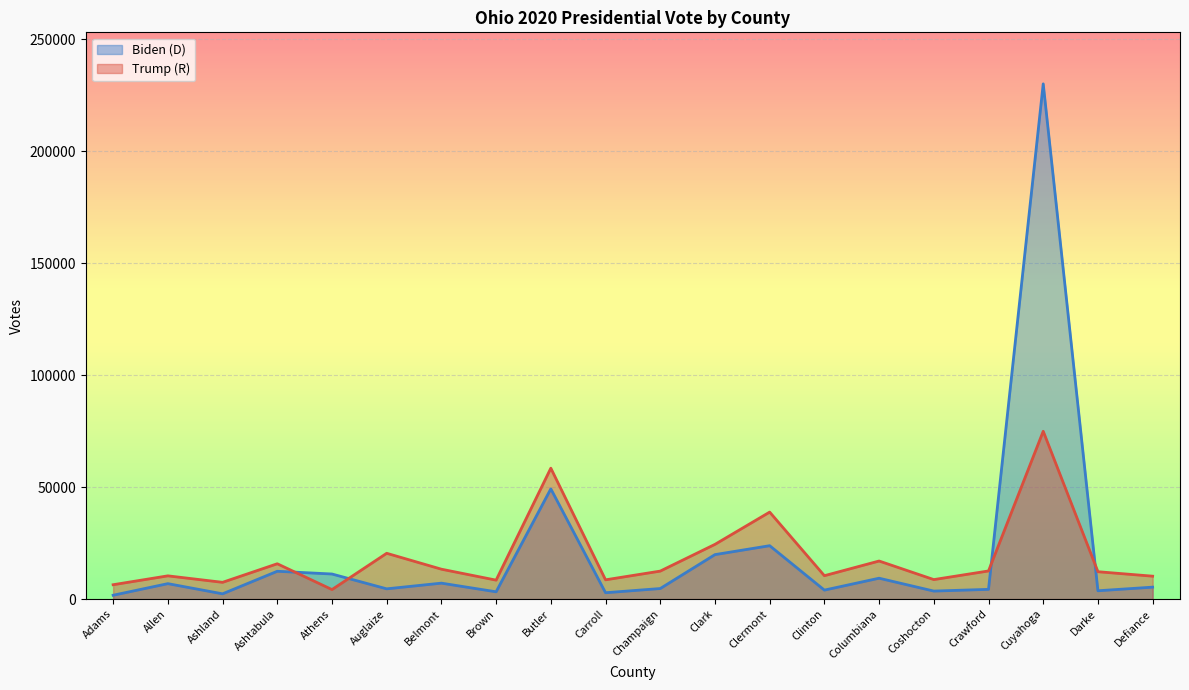

The Trump (R) series shows 12569 at Crawford. True or false?

True